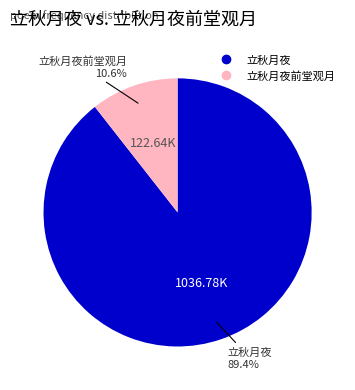

To the nearest percent, what is the difference between the largest and smallest slice percentages?

79%